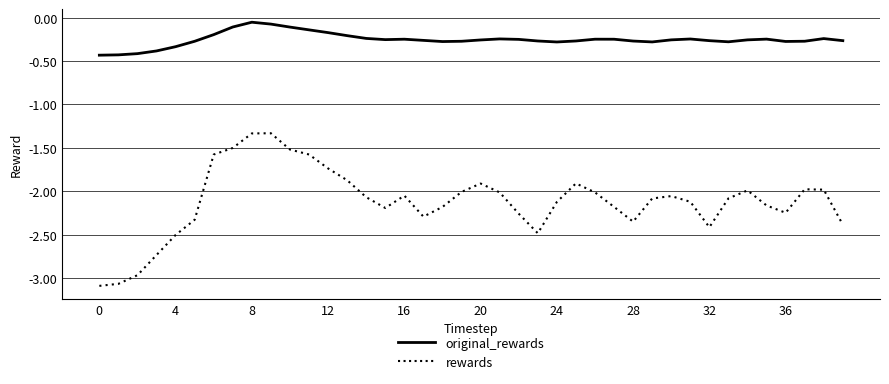

What is the difference between the maximum and minimum values in the original_rewards series?

0.4